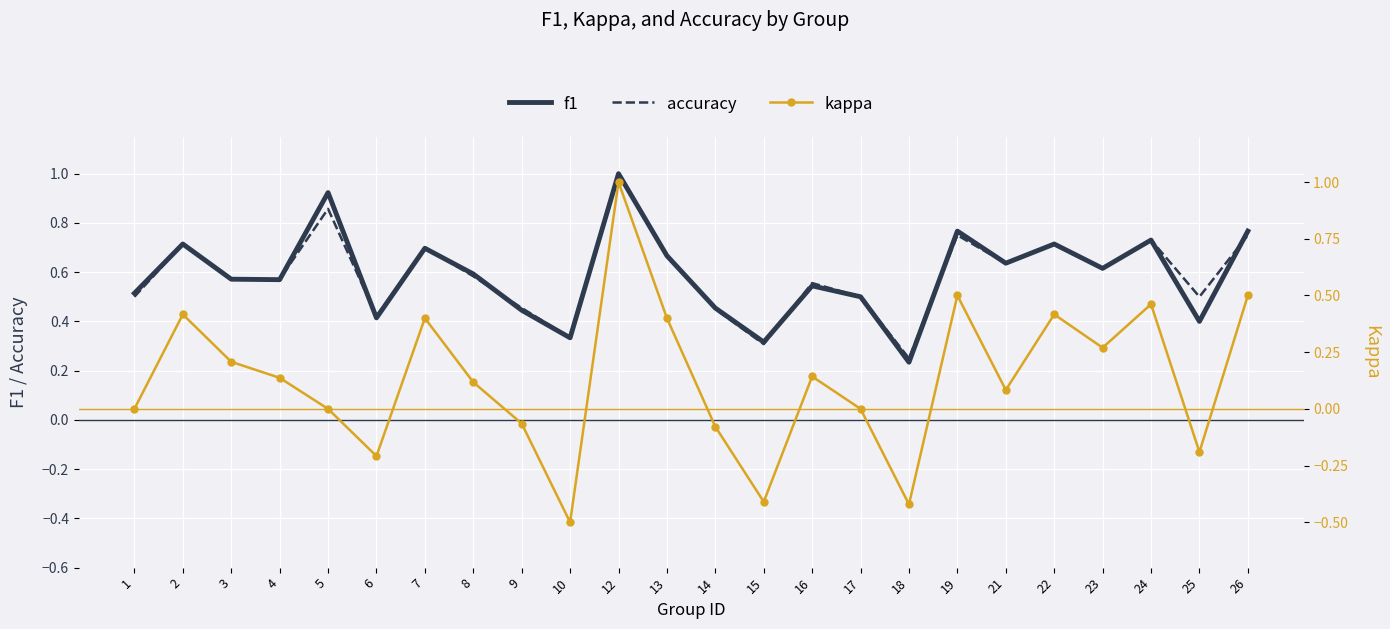

Which category has the lowest value in the accuracy series?

18